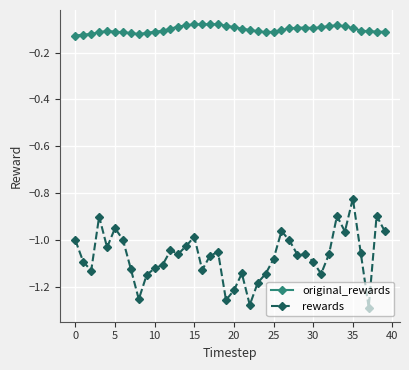

Is this an area chart (filled region under the line)?

No